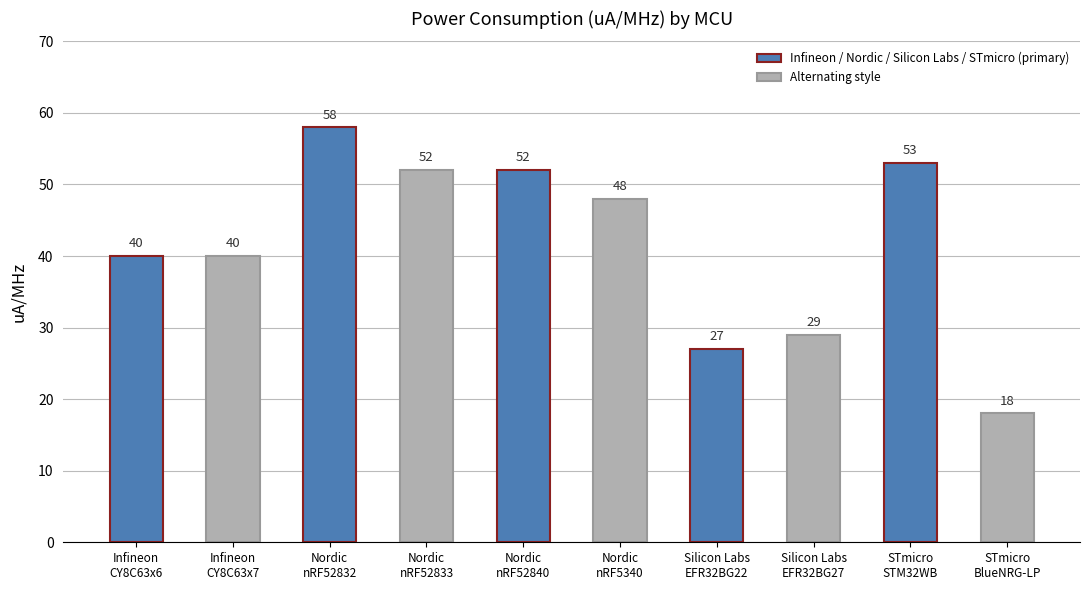

What is the minimum value shown in the chart?

18